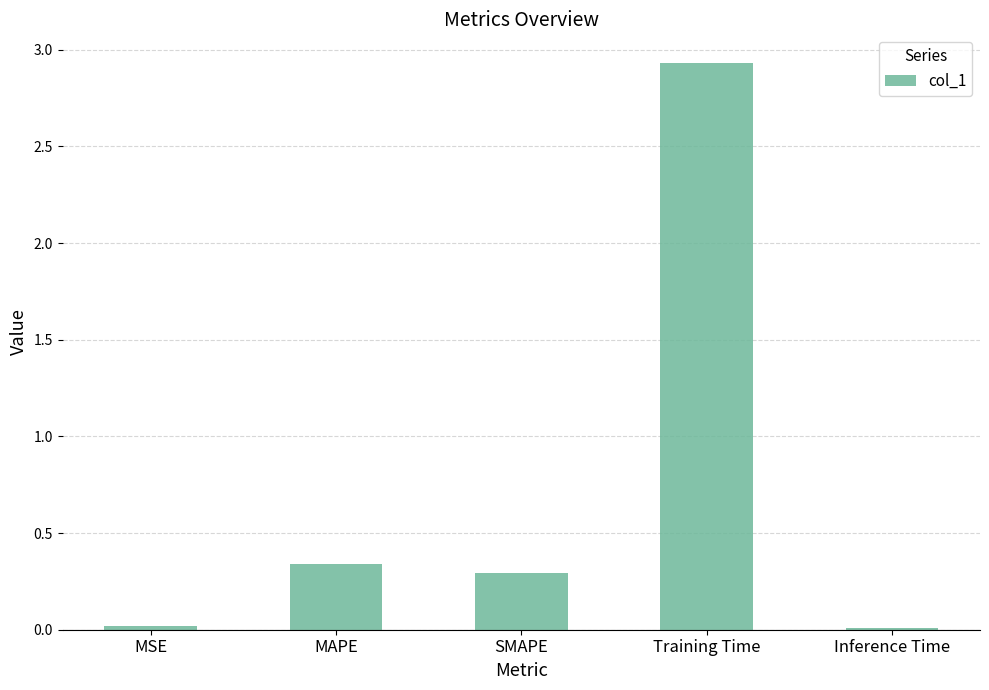

Does the chart contain stacked bars?

No